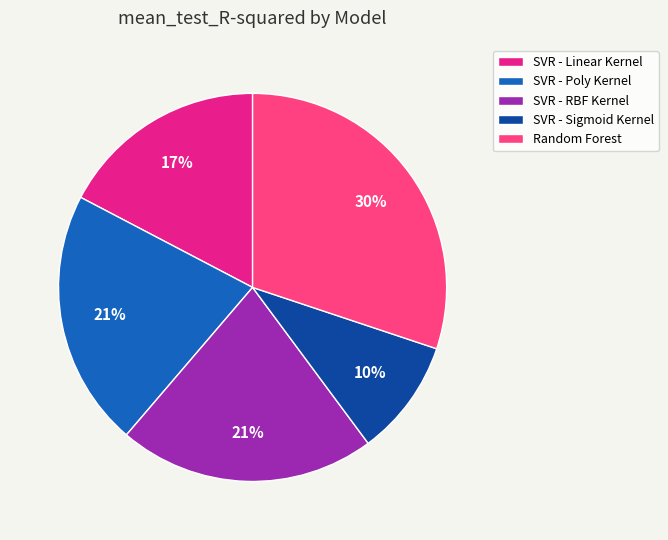

What is the largest slice in the pie chart?

Random Forest